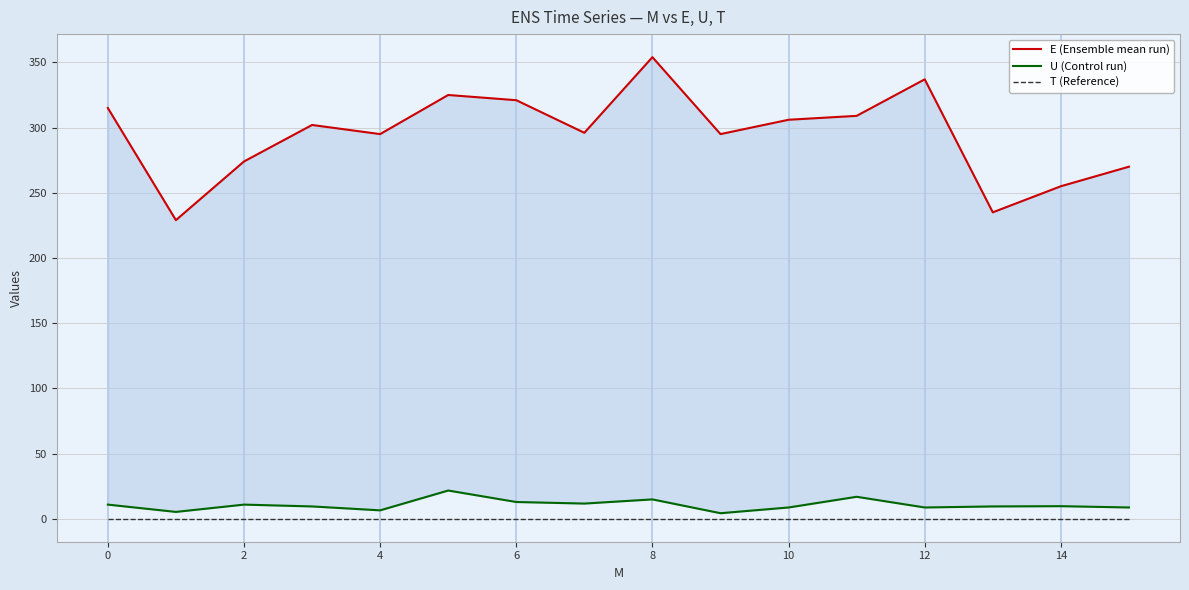

True or false: U (Control run) has a value of 10.8 at 2.

True